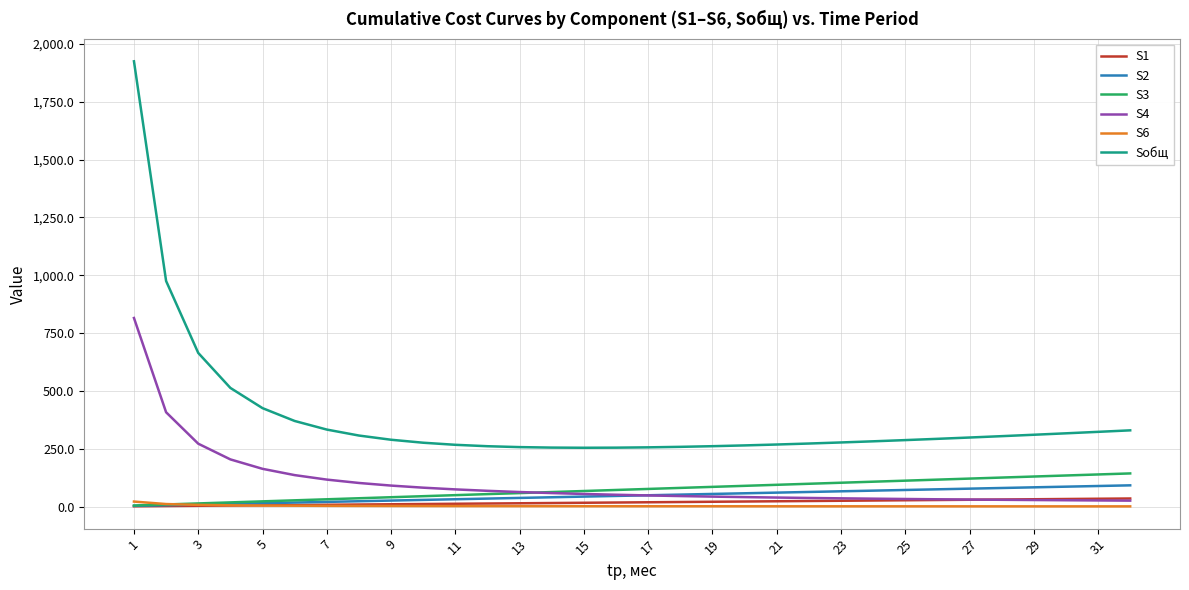

True or false: S1 and Sобщ cross at least once.

False